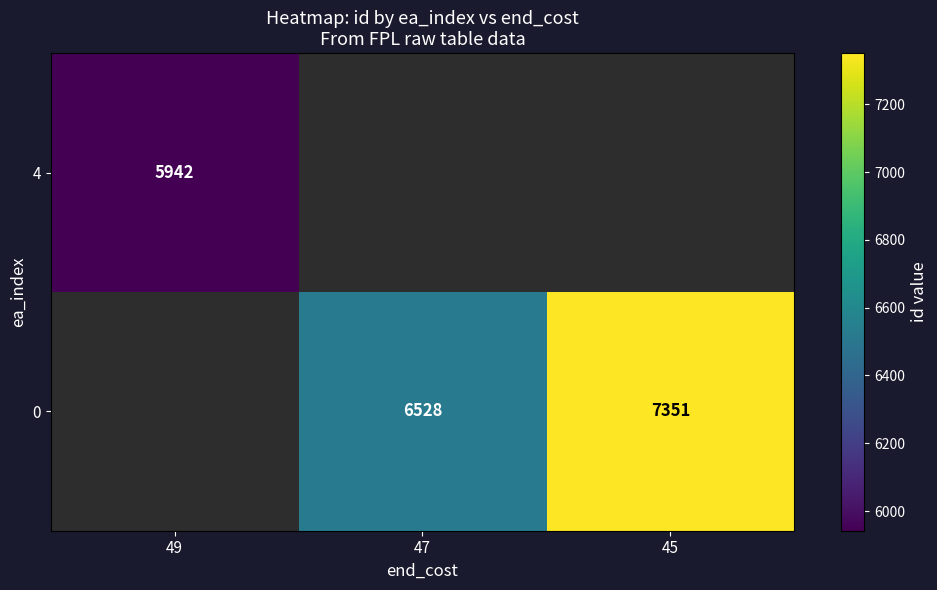

What is the greatest value displayed?

7351.0